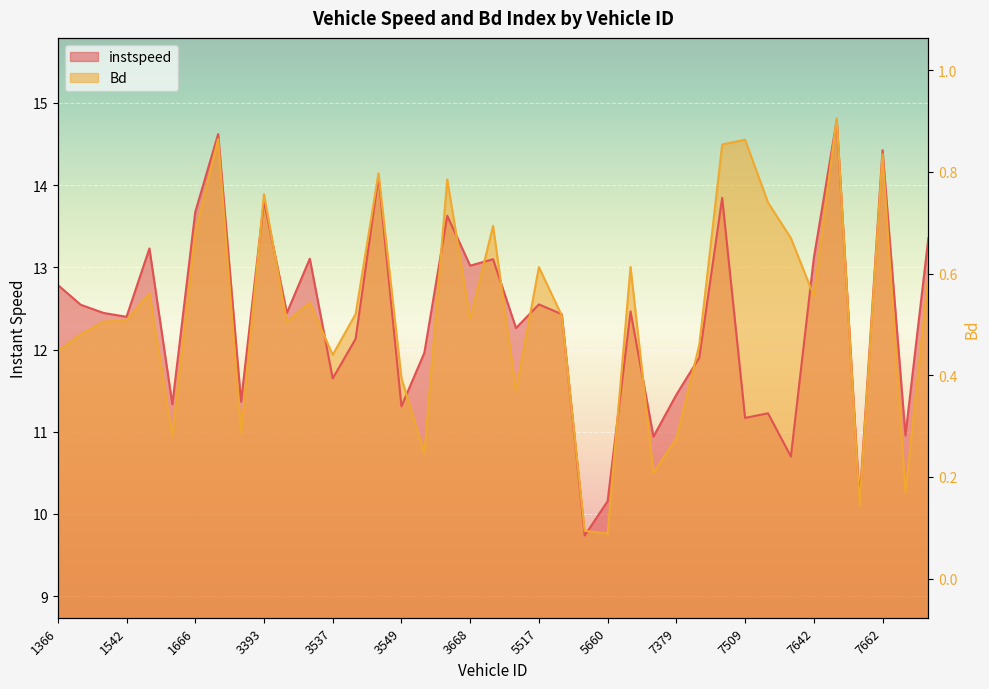

After their last crossing, which series has the higher values: Bd or instspeed?

instspeed